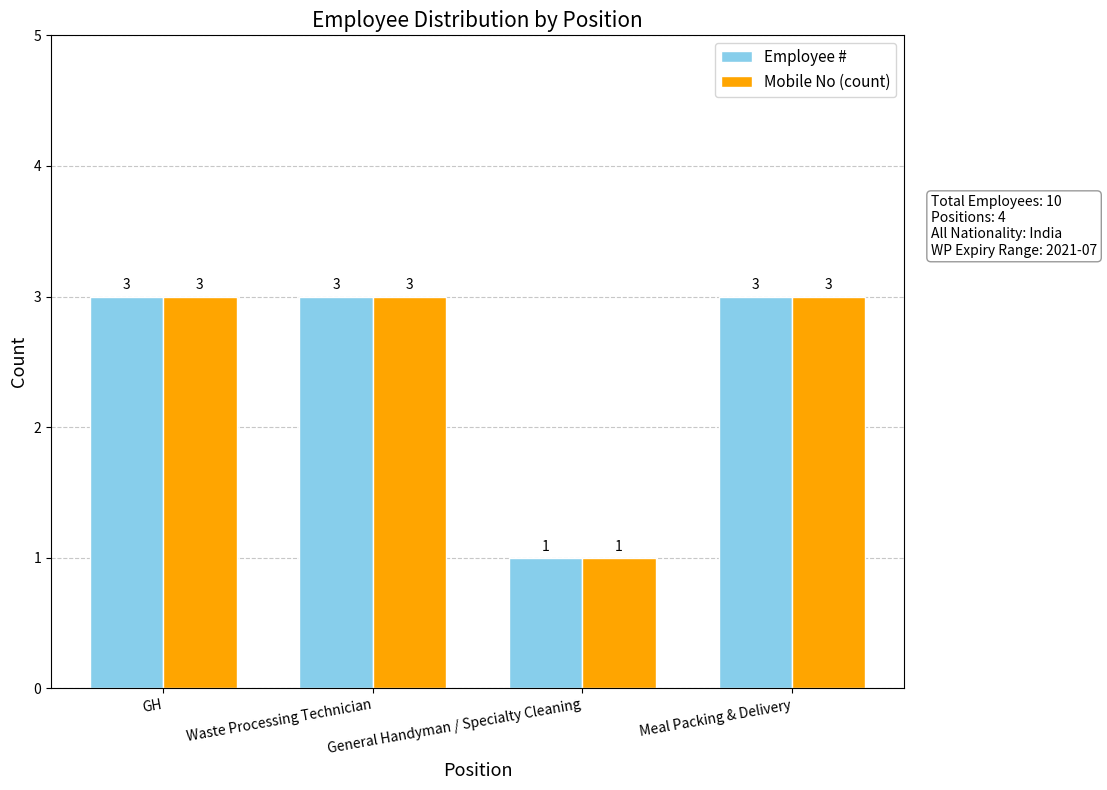

What is the value of the Mobile No (count) bar at the 1st from the left?

3